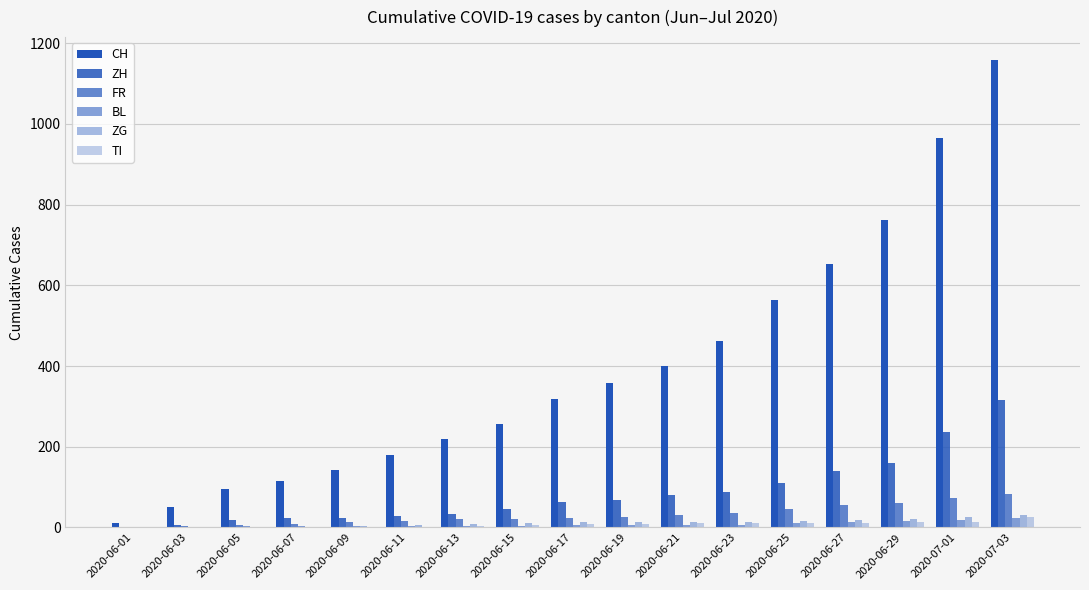

At 2020-06-09, list the series in order from largest to smallest.

CH, ZH, FR, BL, ZG, TI